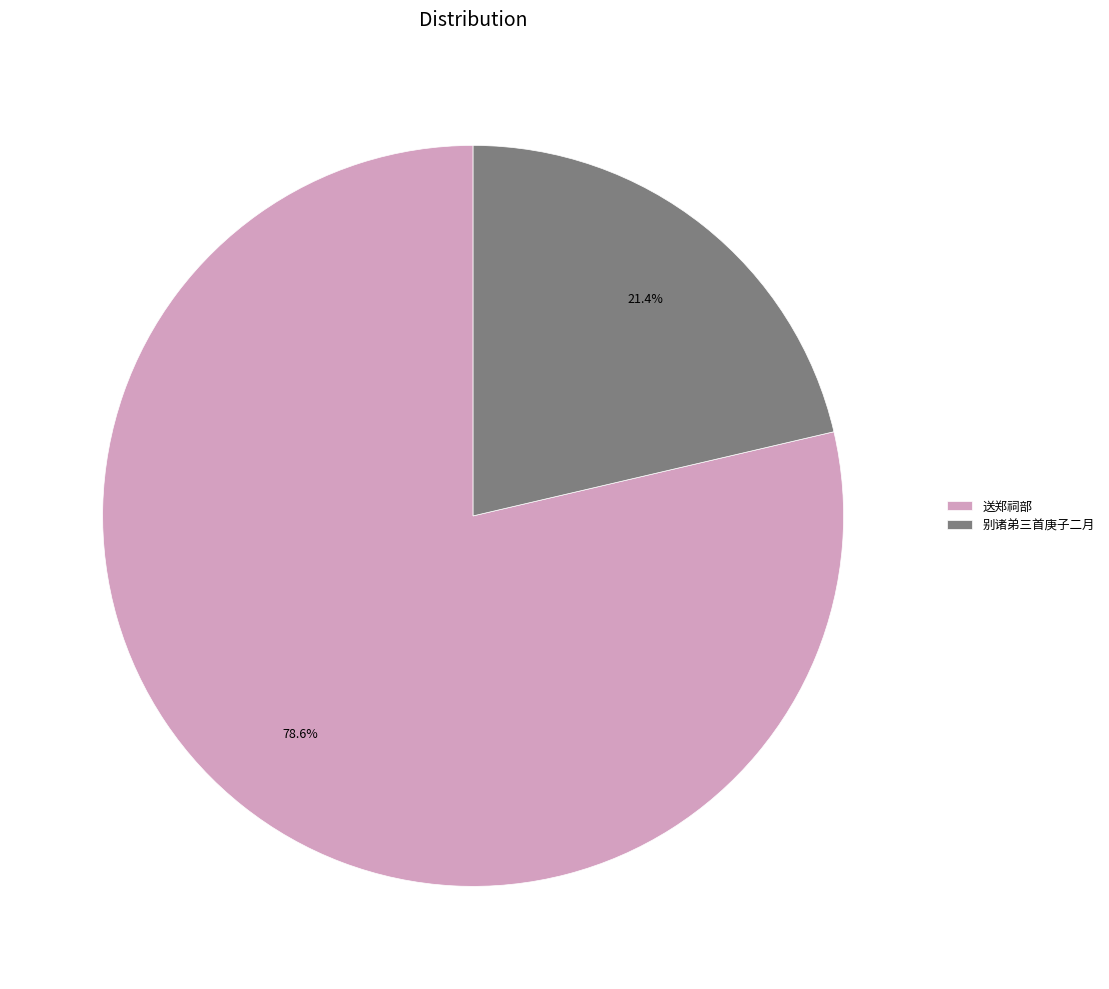

Is there a majority slice in this chart?

Yes